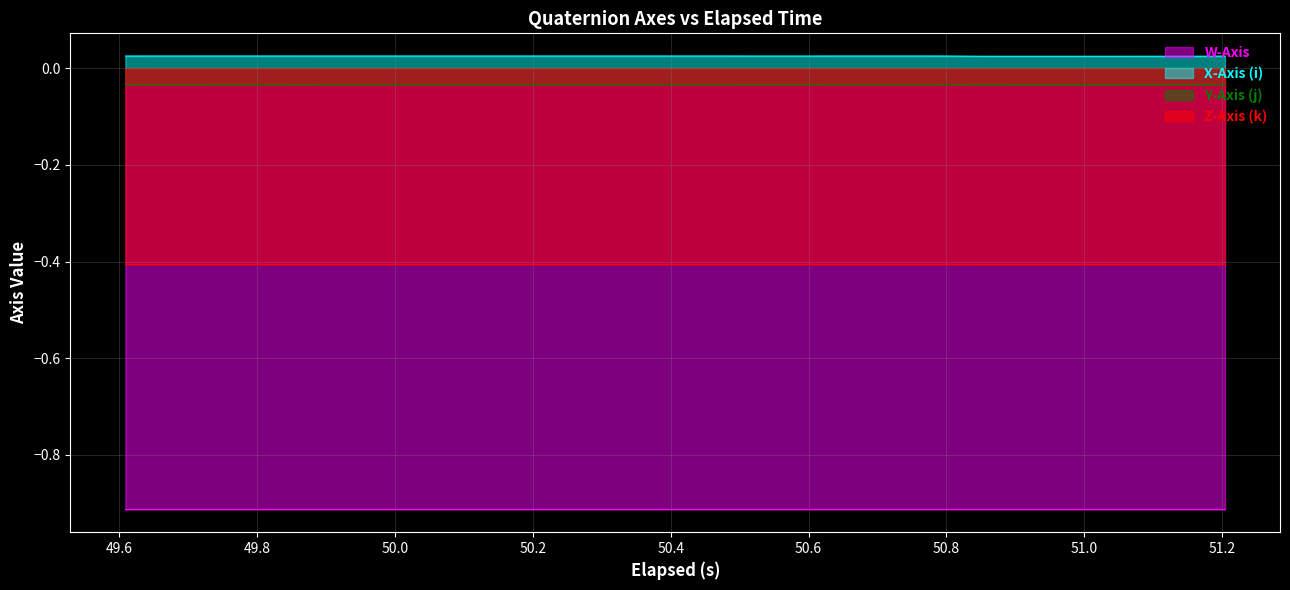

True or false: Z-Axis (k) and X-Axis (i) cross at least once.

False